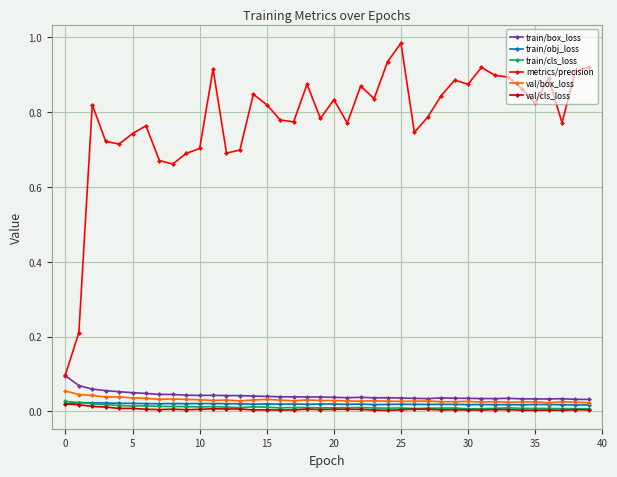

Which series has the largest total across all categories?

metrics/precision